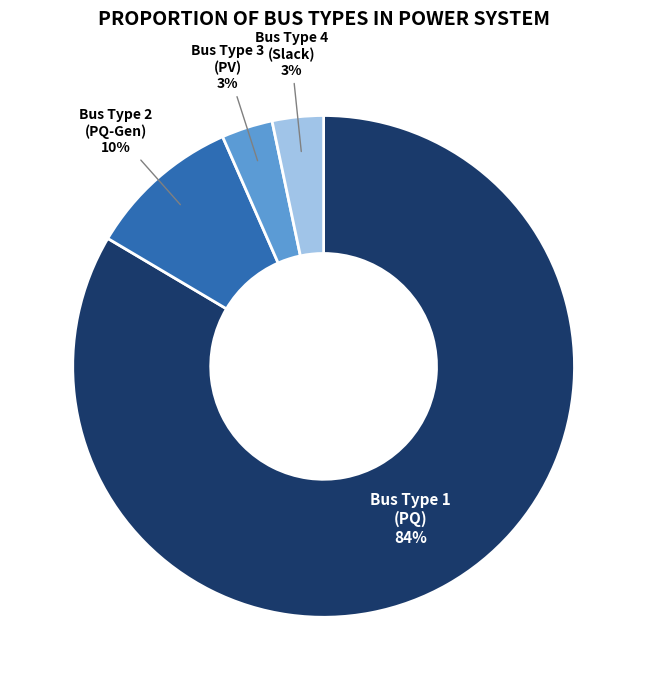

Does any single category account for the majority?

Yes